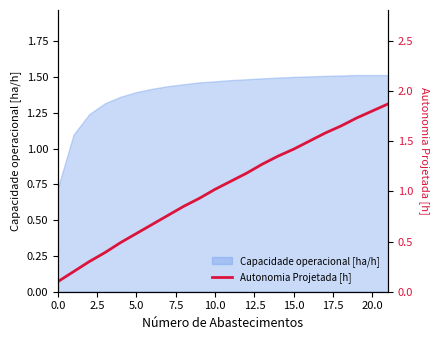

At which label does the data first exceed 1?

10